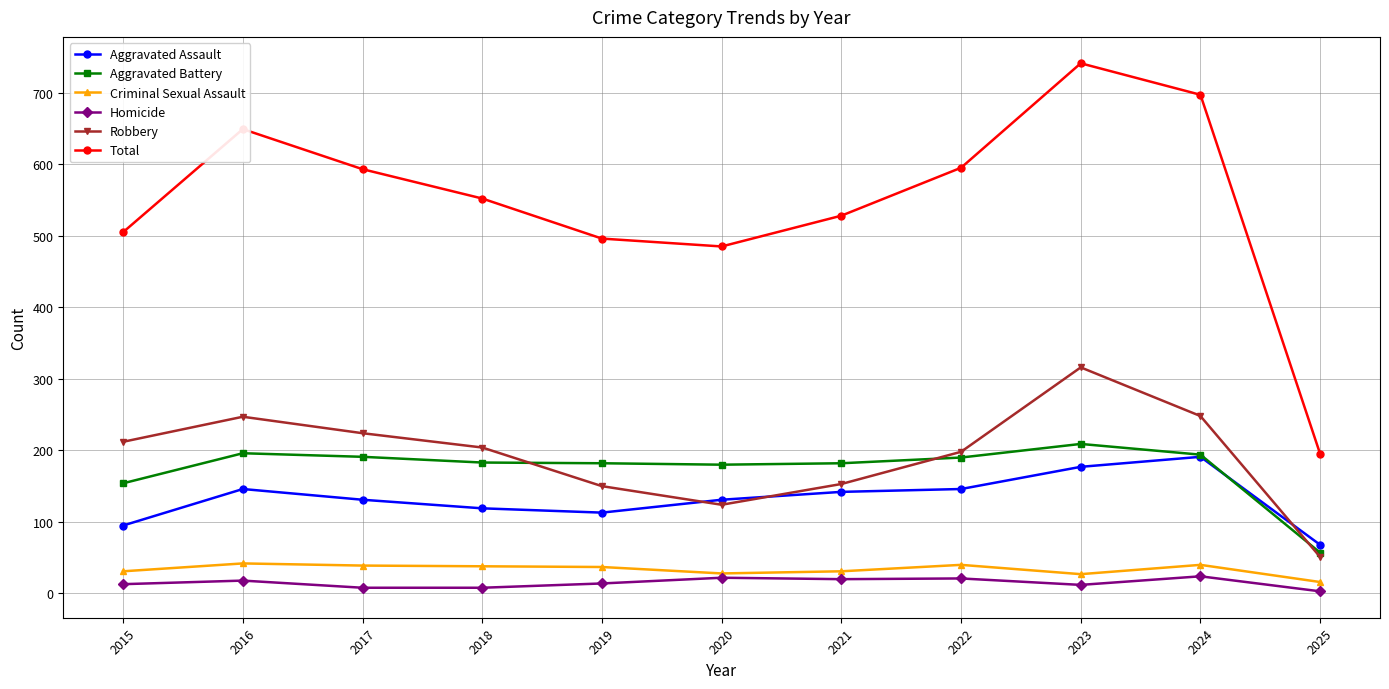

Is it true that Aggravated Battery equals 209 at 2023?

True